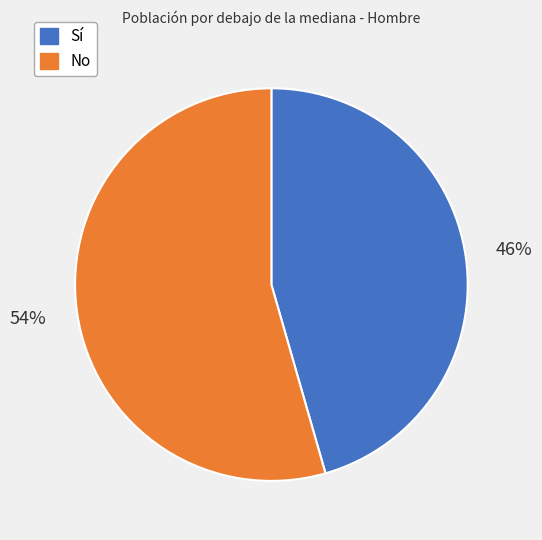

Which category accounts for the majority?

No